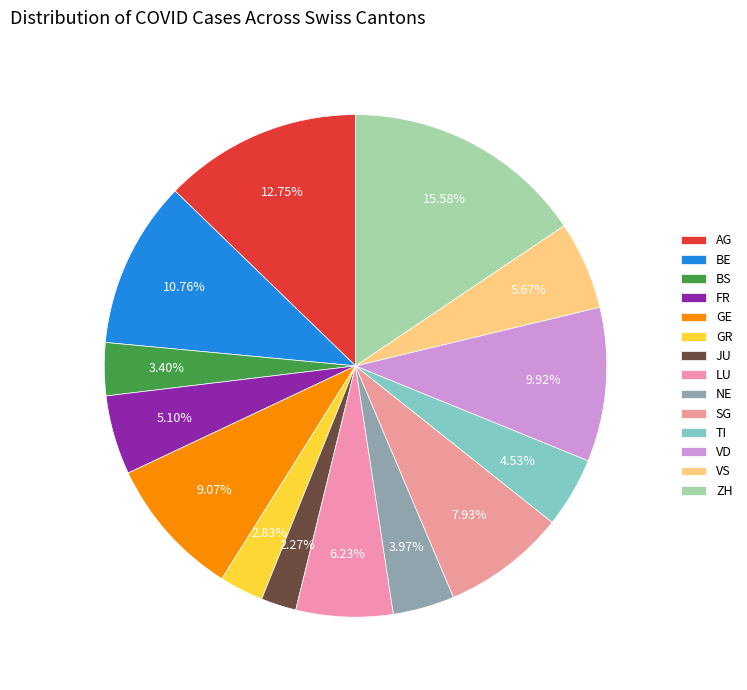

Do ZH and BE together represent more than half of the pie?

No